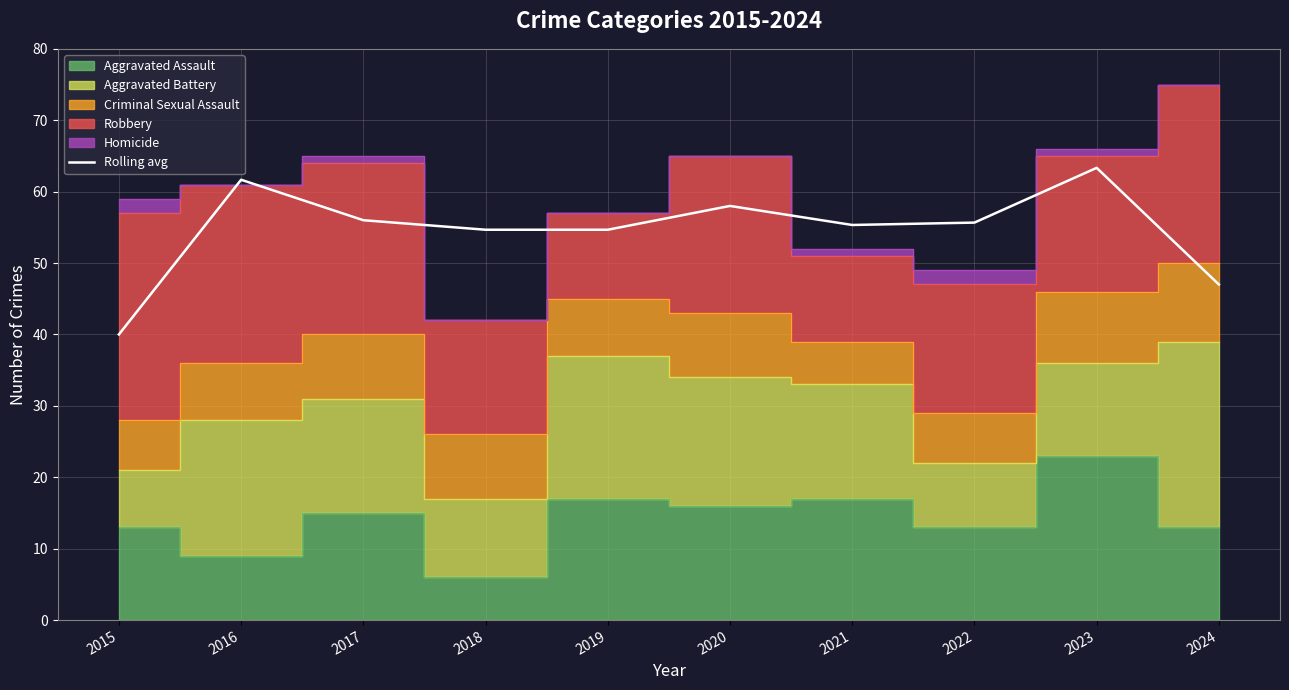

What is the difference between the maximum and second lowest values?

16.3